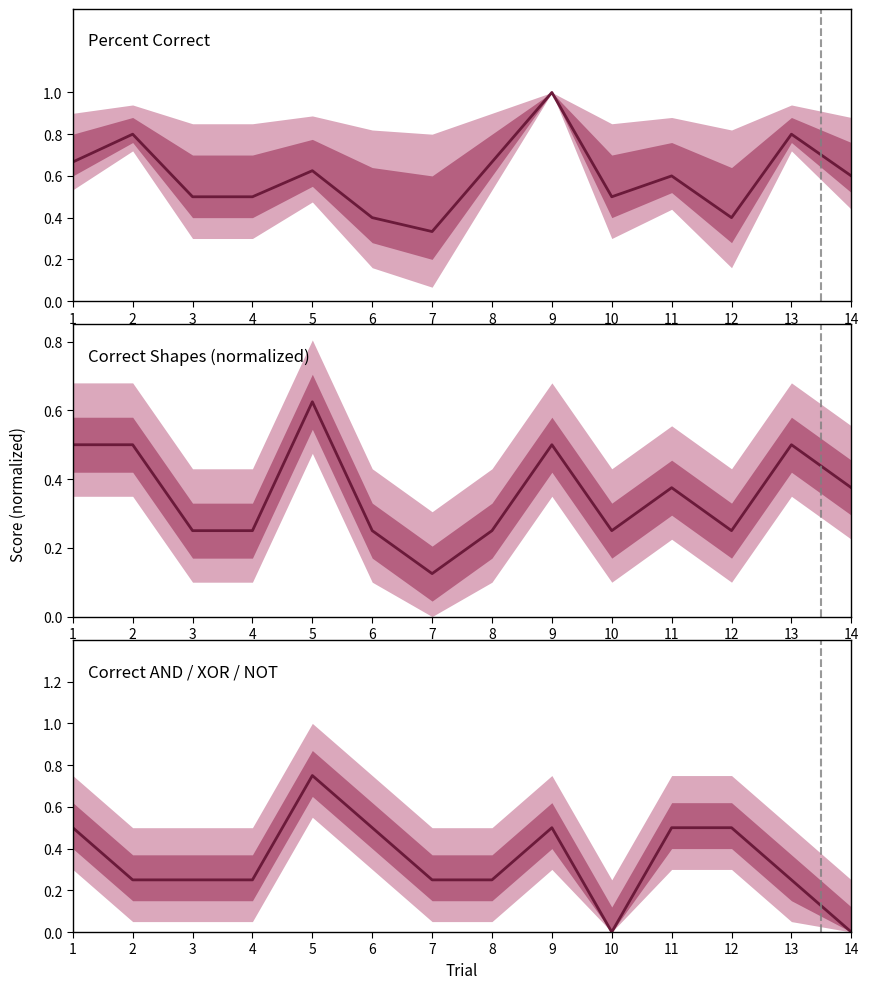

What is the difference between the Correct Shapes (normalized) values at 9 and 11?

0.1